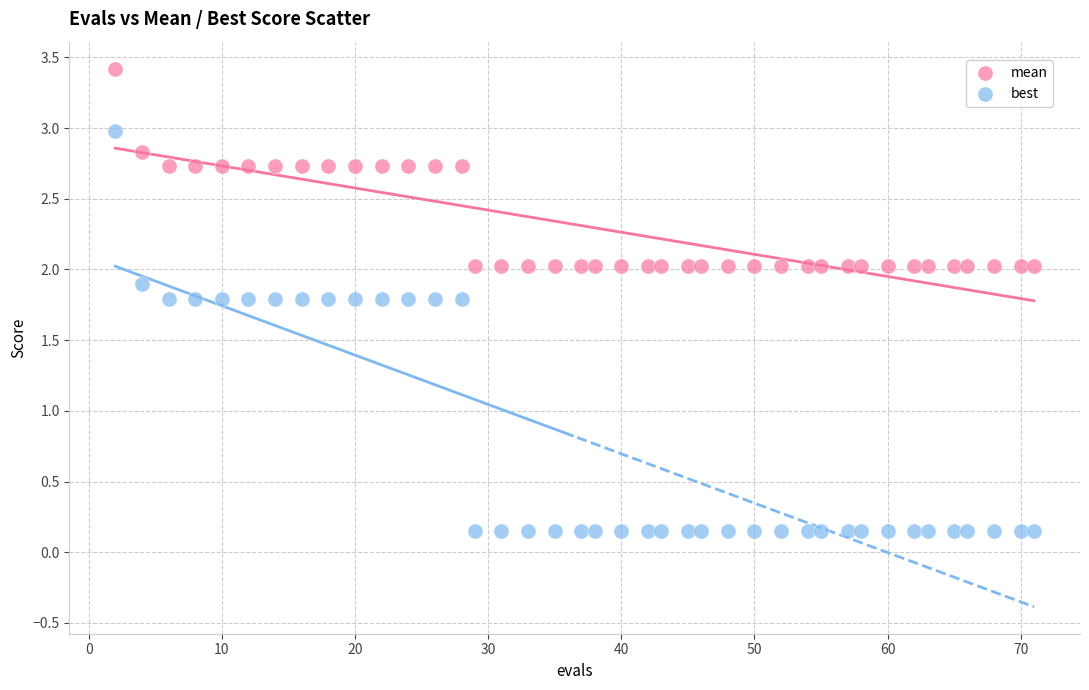

Which series has the largest Y range (max minus min)?

best